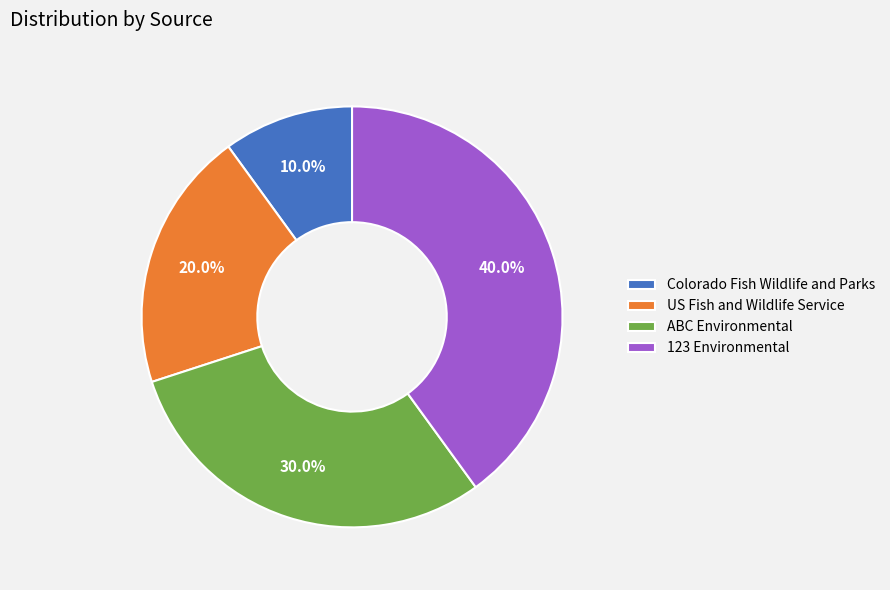

What is the ratio of the value at US Fish and Wildlife Service to the value at ABC Environmental?

0.7